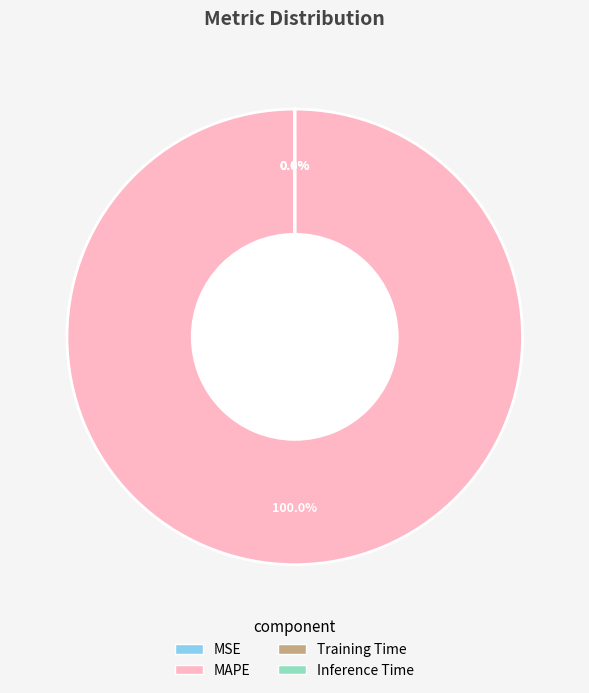

Count the number of slices in the pie.

4